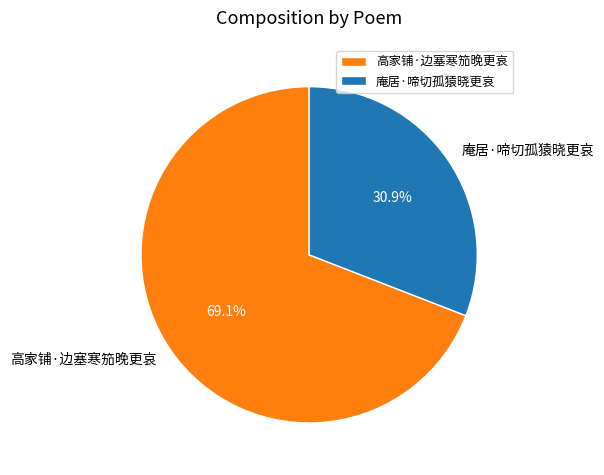

Which slice represents more than half of the pie?

高家铺·边塞寒笳晚更哀